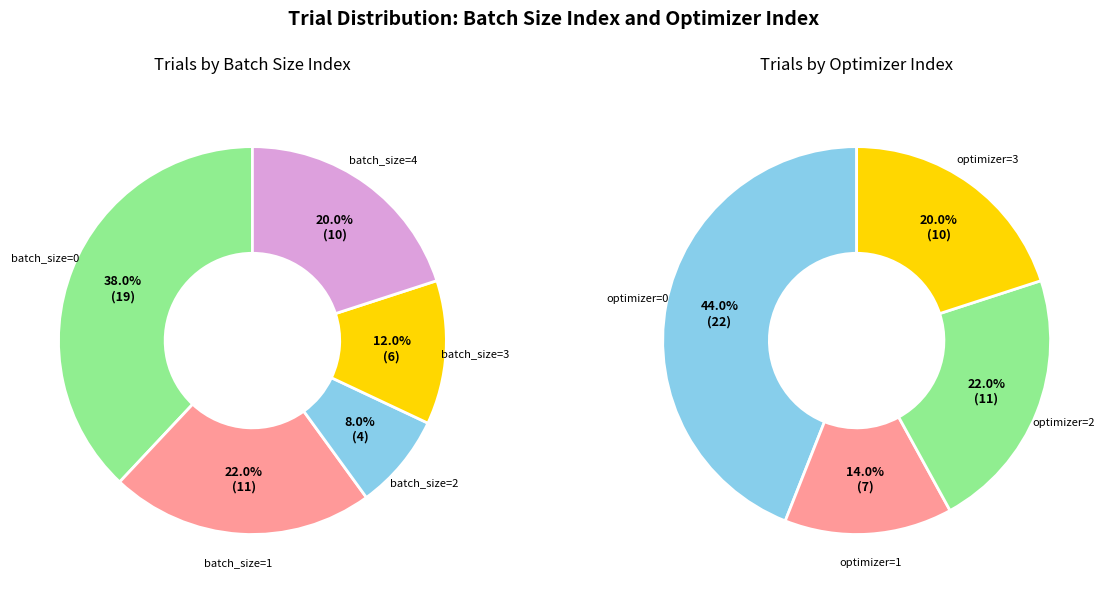

Is the sum of 2 and 0 greater than half?

No